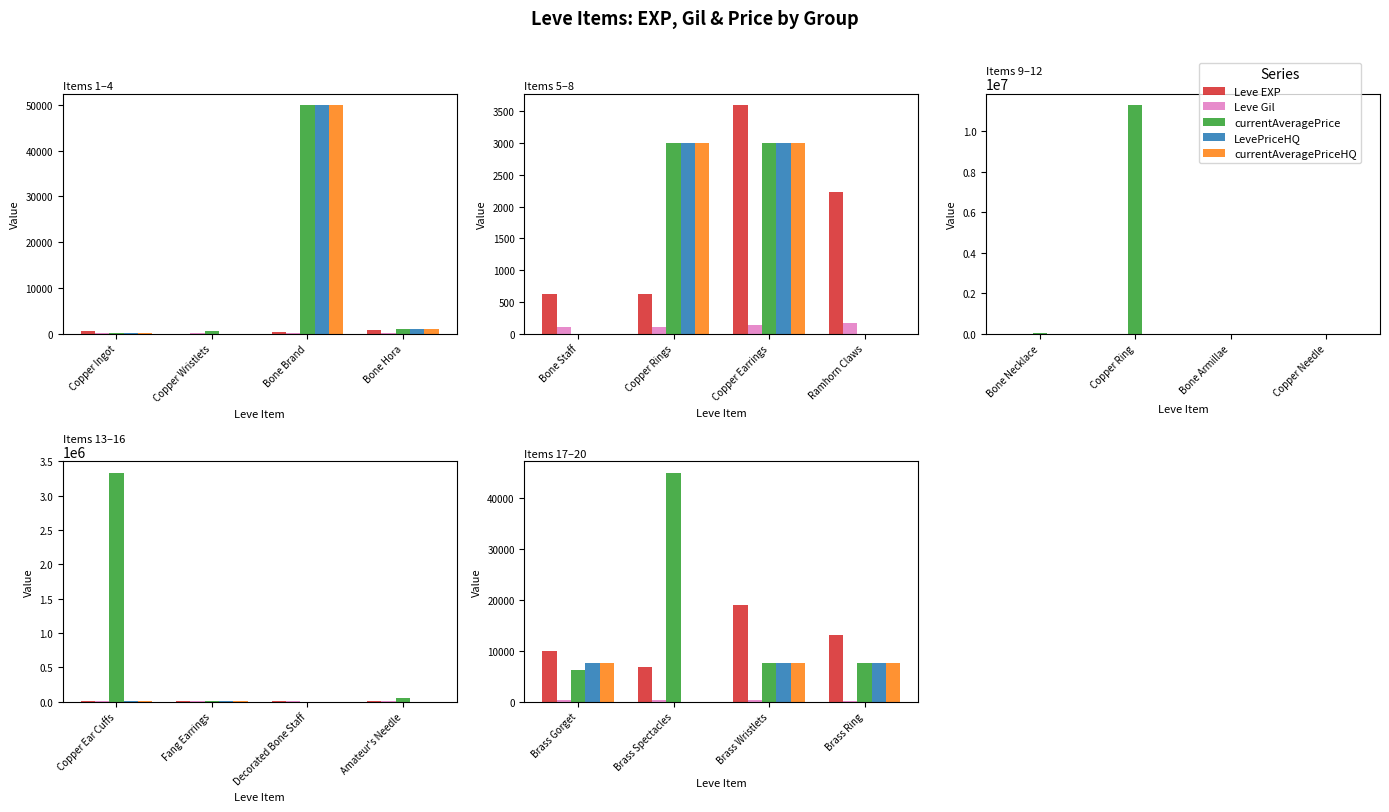

Which series has the largest range (max minus min)?

currentAveragePrice